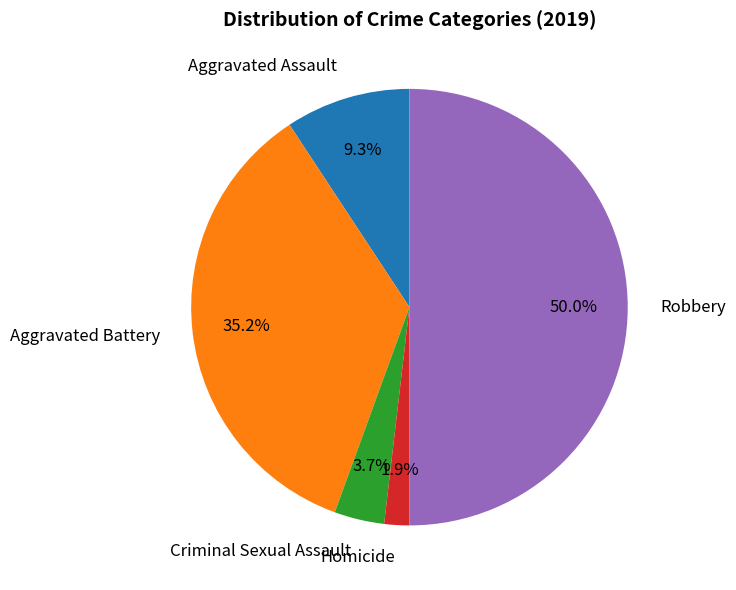

To the nearest percent, what is the combined percentage of Aggravated Assault and Robbery?

59%